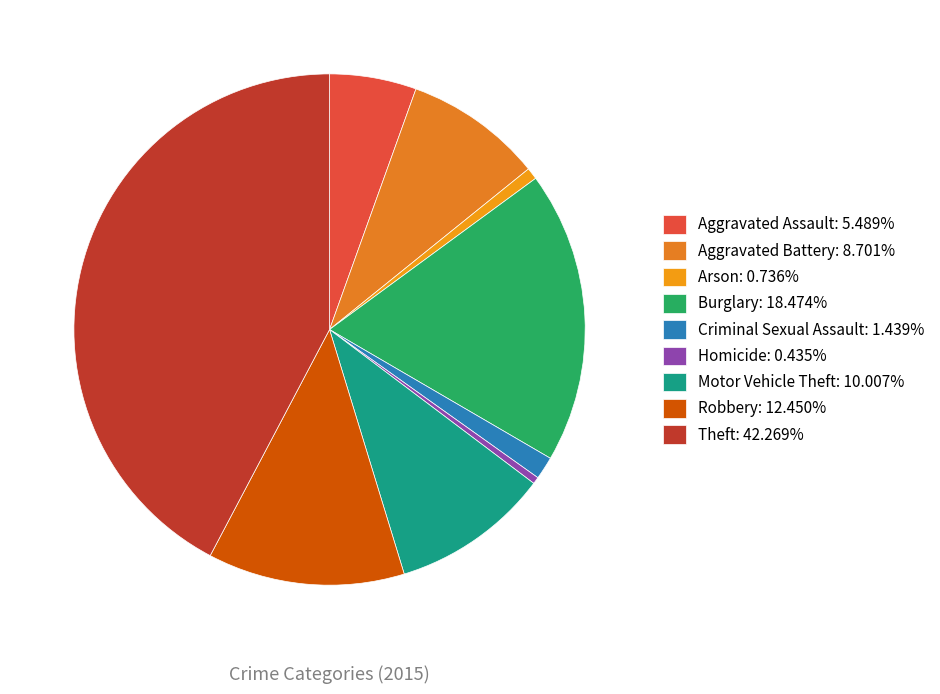

How many segments does this pie chart have?

9